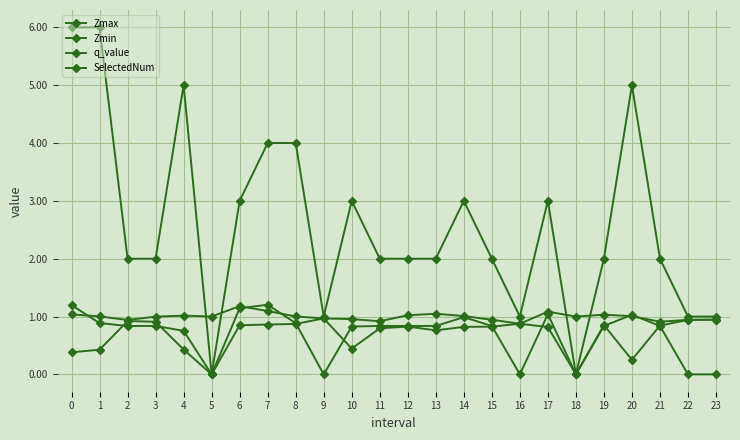

How many lines are shown in the chart?

4